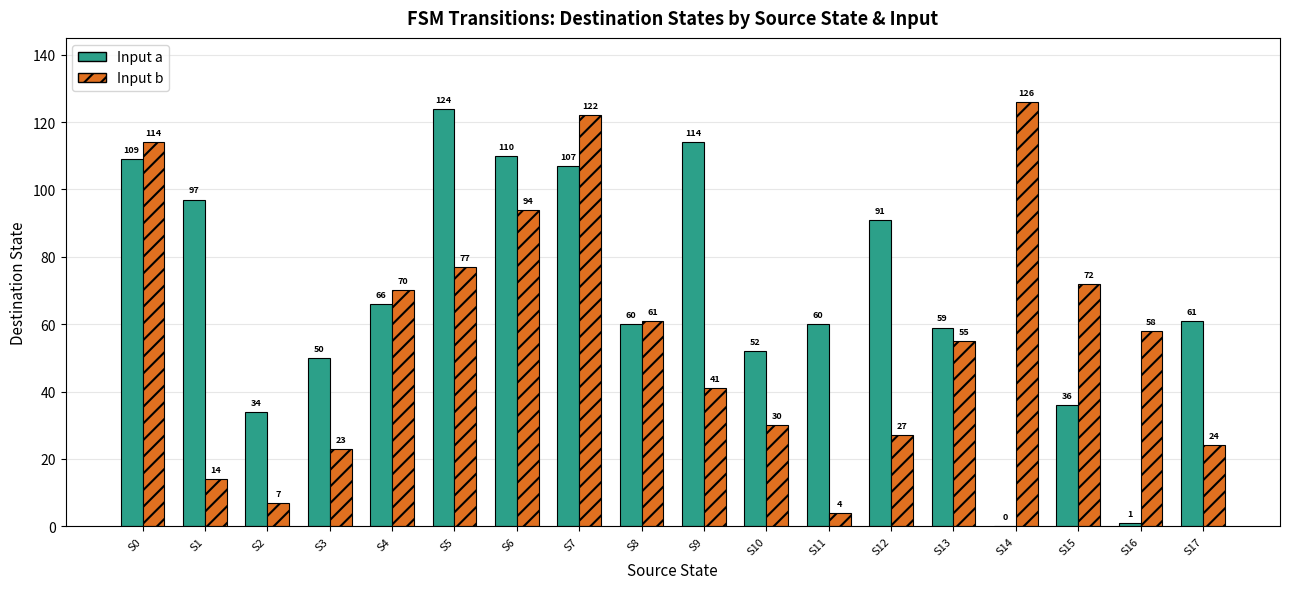

What is the average value of the Input b series?

57